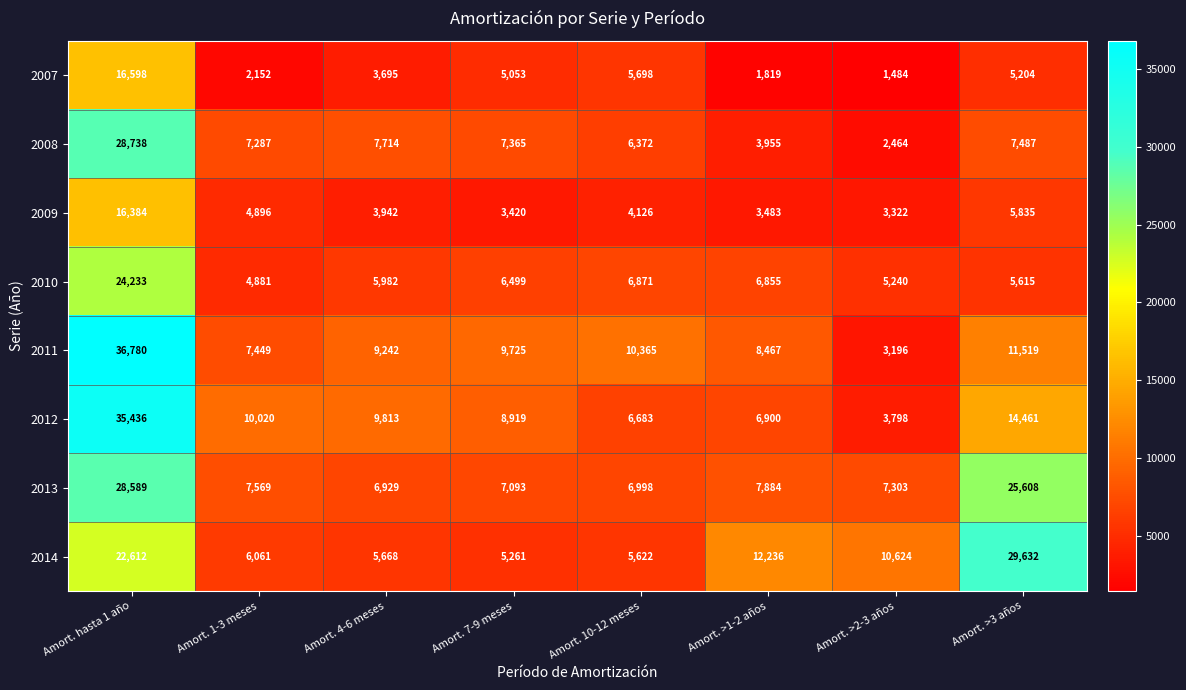

What is the difference between the 2014 values at Amort. hasta 1 año and Amort. >2-3 años?

11988